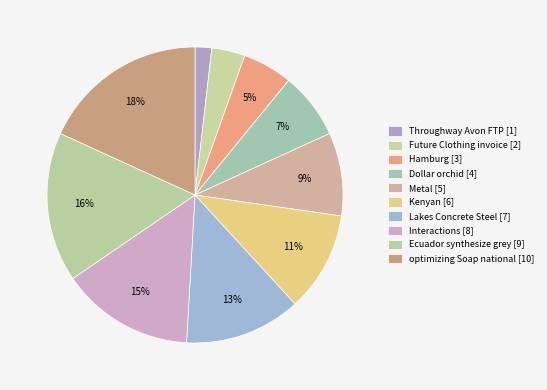

How many slices are in this pie chart?

10